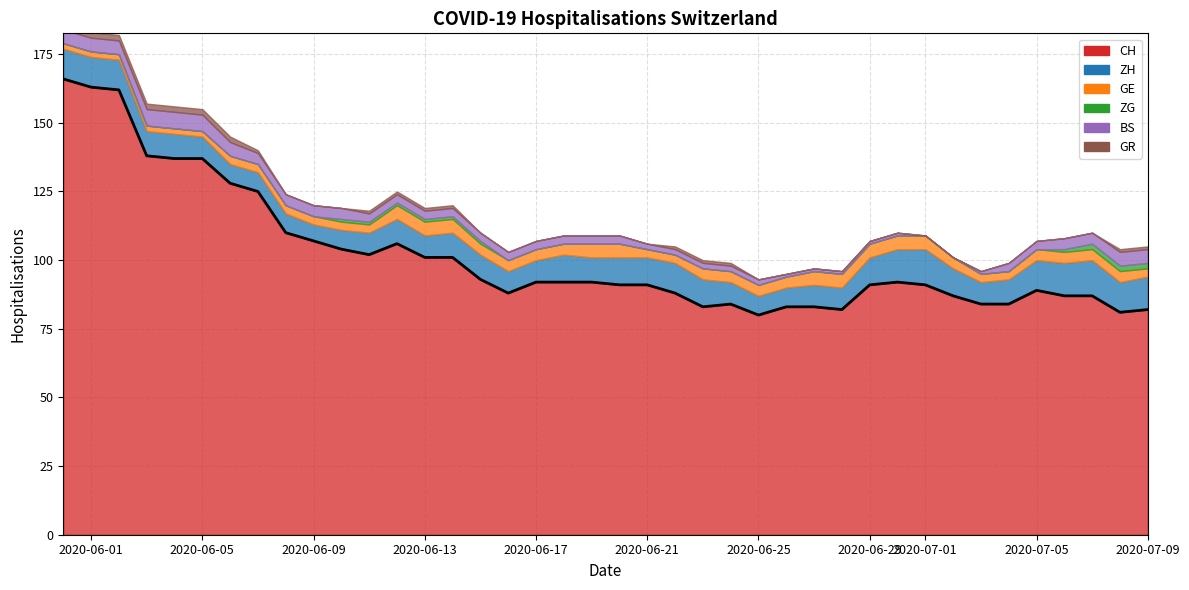

What is the sum of all ZG values?

13